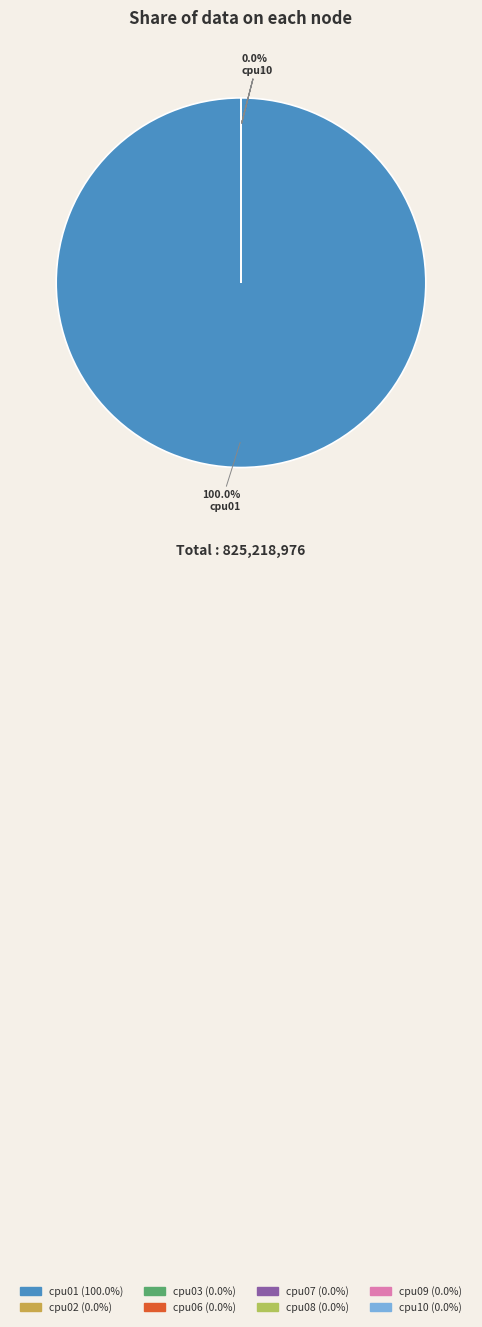

Approximately how many times larger is the value at cpu09 compared to cpu02?

1.0